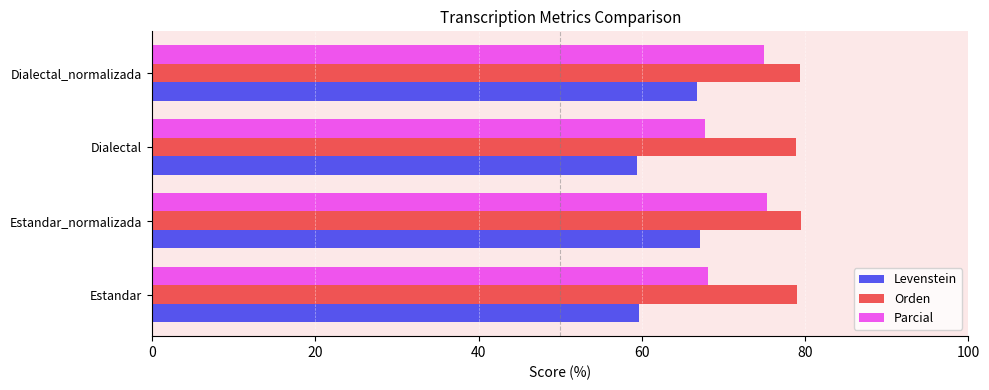

Is it true that Parcial equals 67.8 at Dialectal?

True